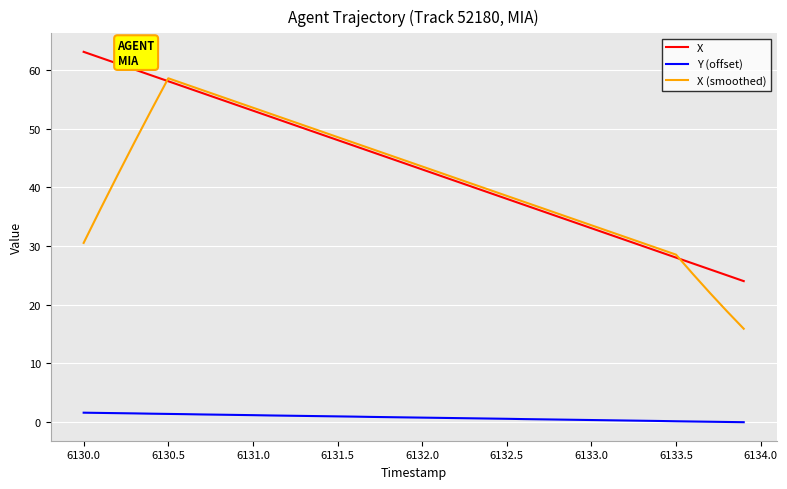

List the series in order of their peak value, highest first.

X, X (smoothed), Y (offset)